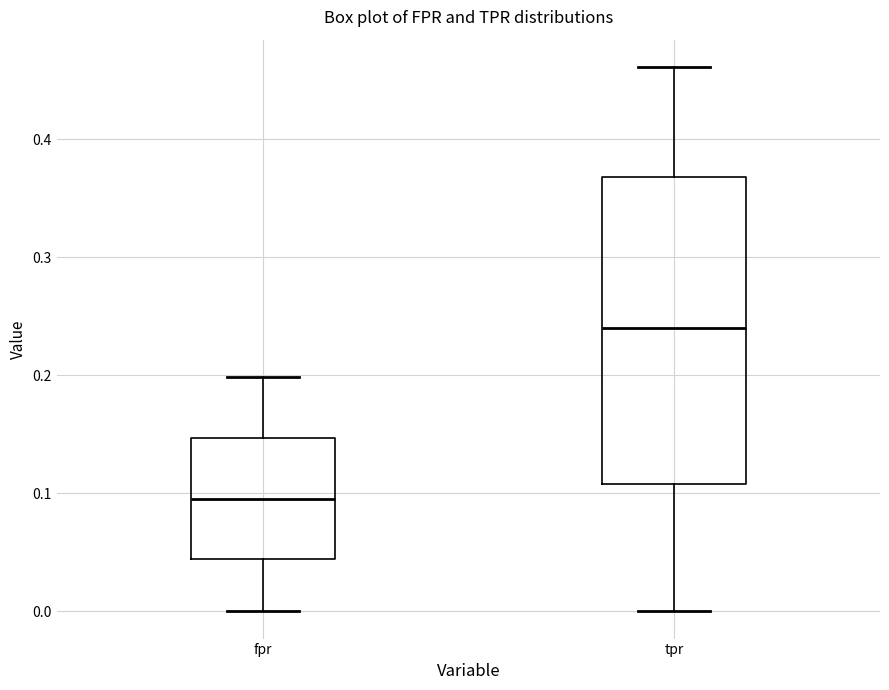

Reading left to right, read every box against the y-axis: the position of its median line, the range the box covers, and the ends of its whiskers. The values are not printed on the chart, so give them approximately, as read against the axis.

fpr: median 0.10, box 0.04 to 0.15, whiskers 0.00 to 0.20
tpr: median 0.24, box 0.11 to 0.37, whiskers 0.00 to 0.46